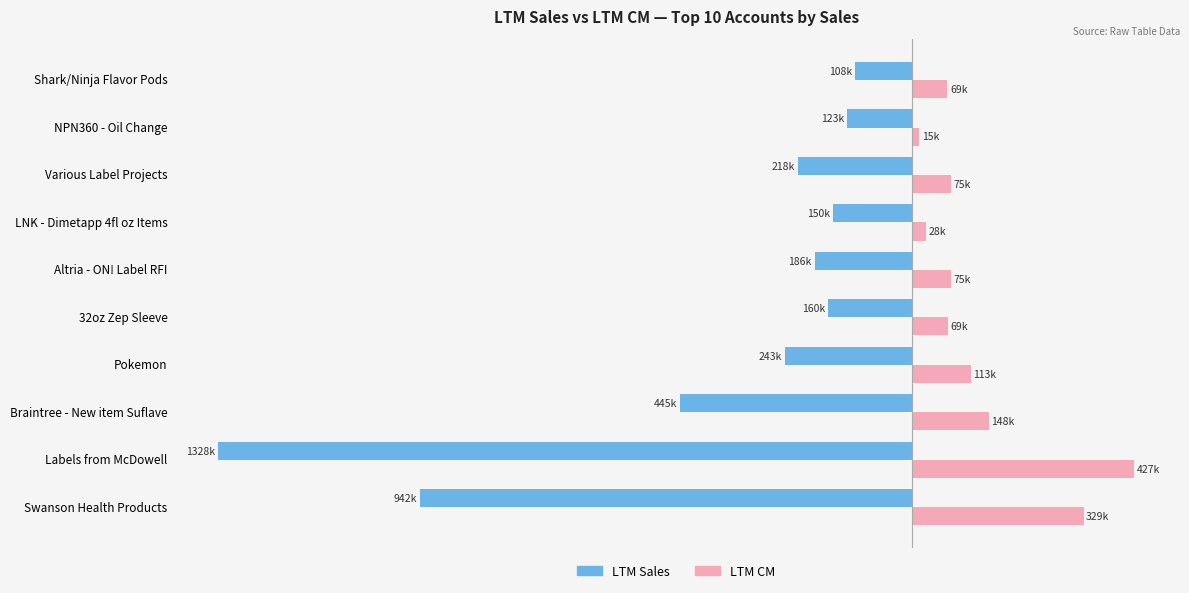

What are all the series names shown in the legend?

LTM Sales, LTM CM